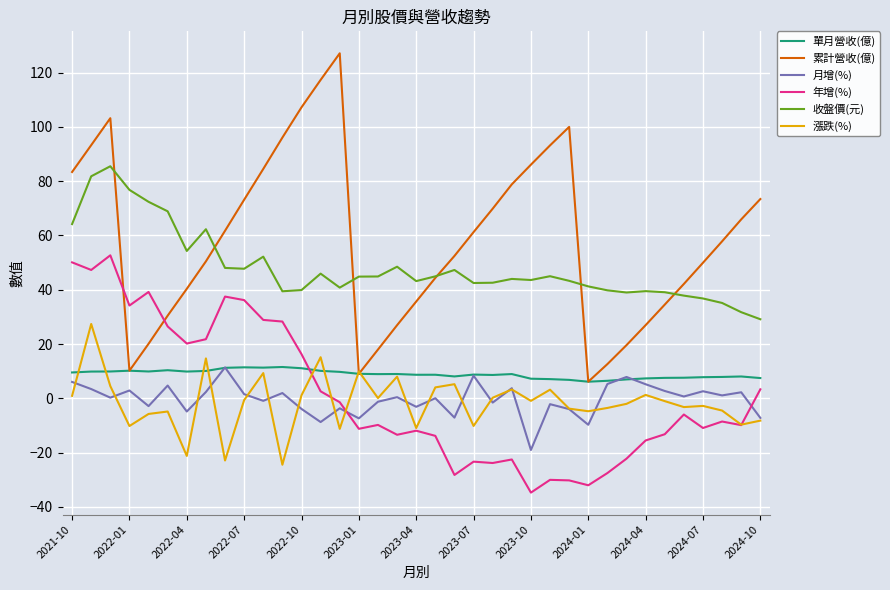

Which series has the largest total across all categories?

累計營收(億)